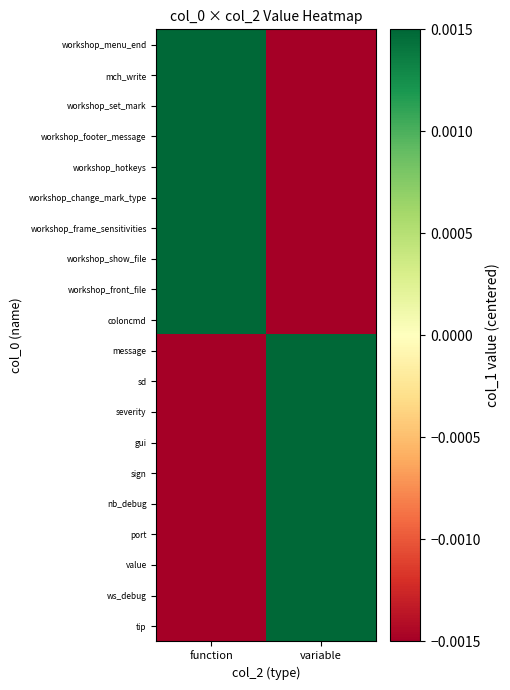

Reading left to right, list all the values displayed in this chart.

workshop_menu_end: function=0.5	variable=-0.5
mch_write: function=0.5	variable=-0.5
workshop_set_mark: function=0.5	variable=-0.5
workshop_footer_message: function=0.5	variable=-0.5
workshop_hotkeys: function=0.5	variable=-0.5
workshop_change_mark_type: function=0.5	variable=-0.5
workshop_frame_sensitivities: function=0.5	variable=-0.5
workshop_show_file: function=0.5	variable=-0.5
workshop_front_file: function=0.5	variable=-0.5
coloncmd: function=0.5	variable=-0.5
message: function=-0.5	variable=0.5
sd: function=-0.5	variable=0.5
severity: function=-0.5	variable=0.5
gui: function=-0.5	variable=0.5
sign: function=-0.5	variable=0.5
nb_debug: function=-0.5	variable=0.5
port: function=-0.5	variable=0.5
value: function=-0.5	variable=0.5
ws_debug: function=-0.5	variable=0.5
tip: function=-0.5	variable=0.5